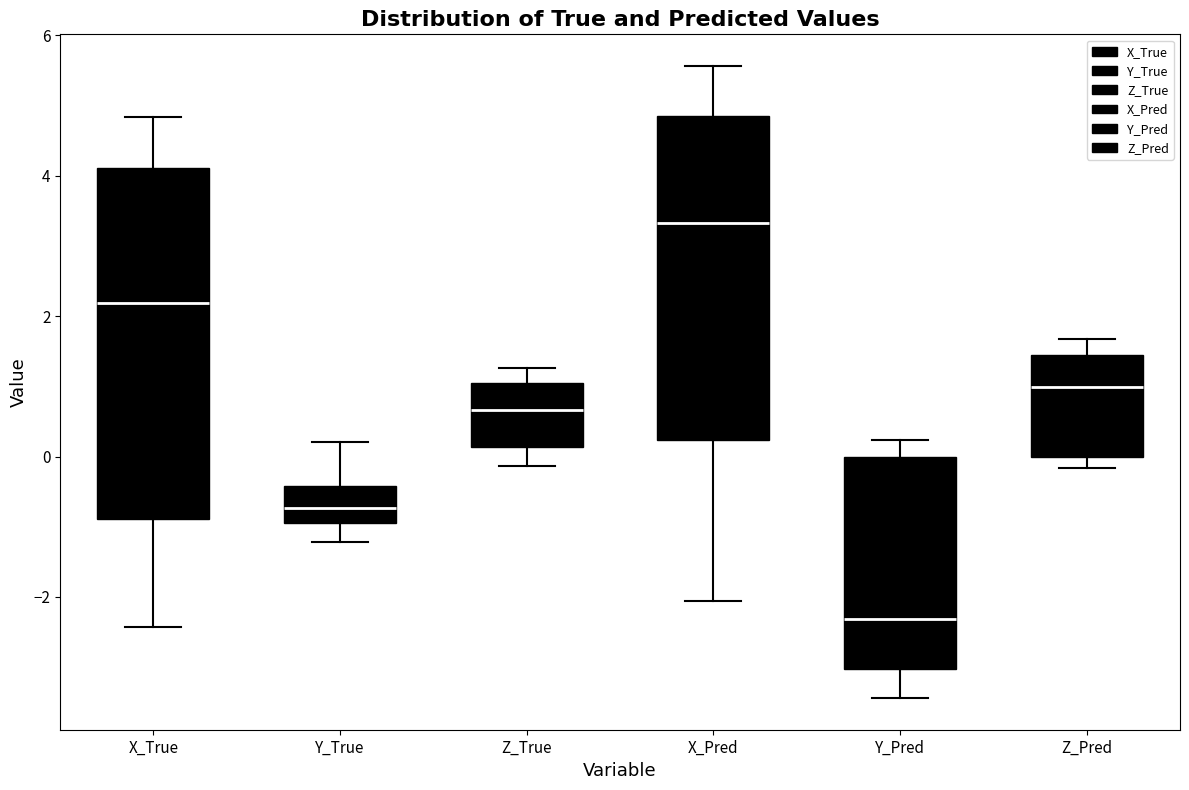

Which box is the tallest, from its lower edge to its upper edge?

X_True